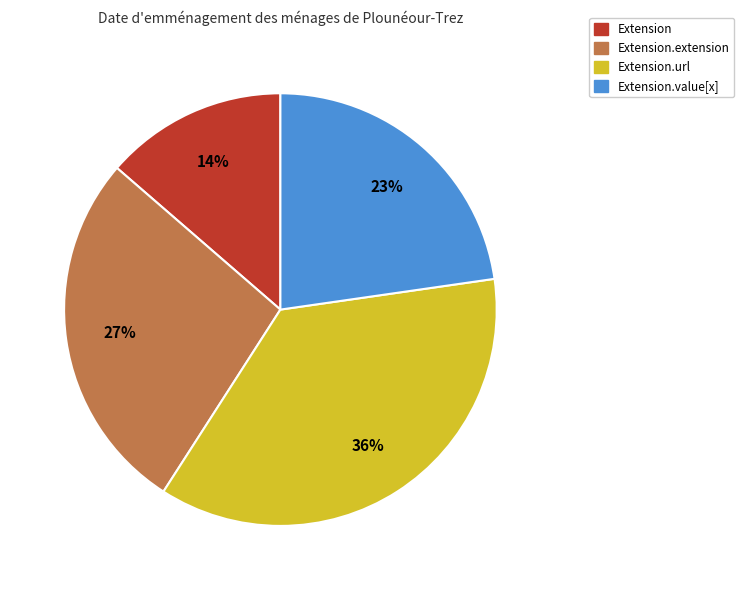

To the nearest percent, what is the average slice percentage?

25%